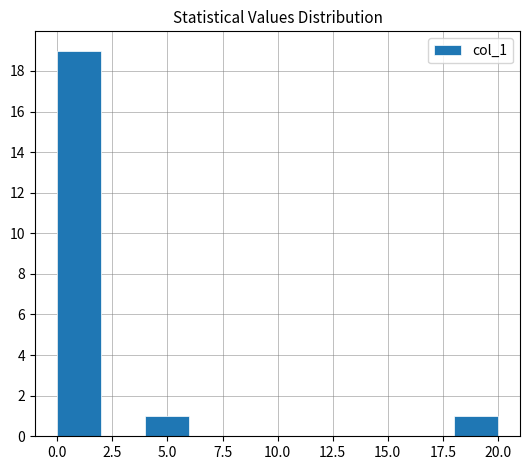

Read against the x-axis, roughly where is the centre of the tallest bar?

1.0